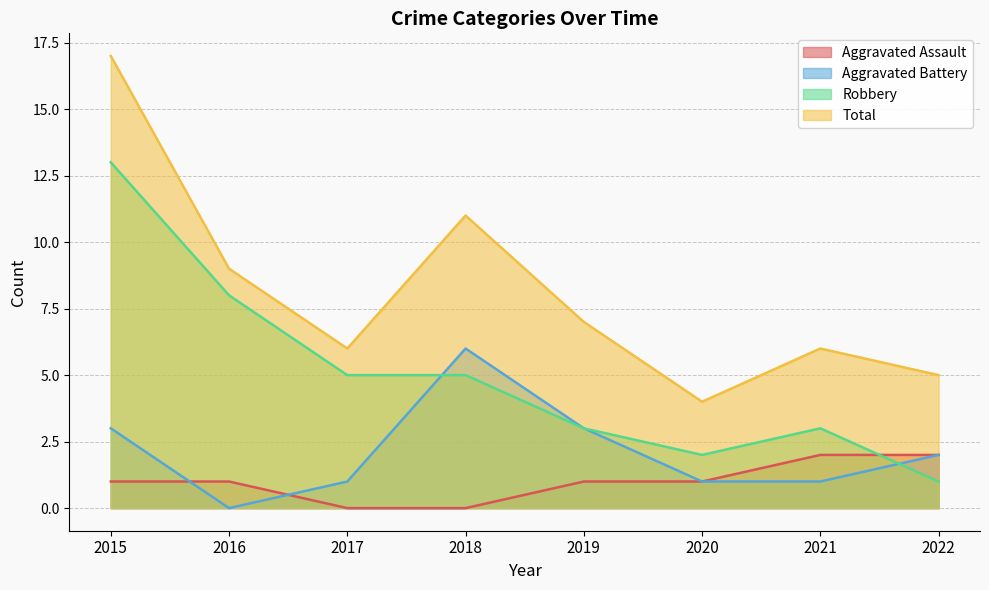

Which series changed the most between 2017 and 2020?

Robbery